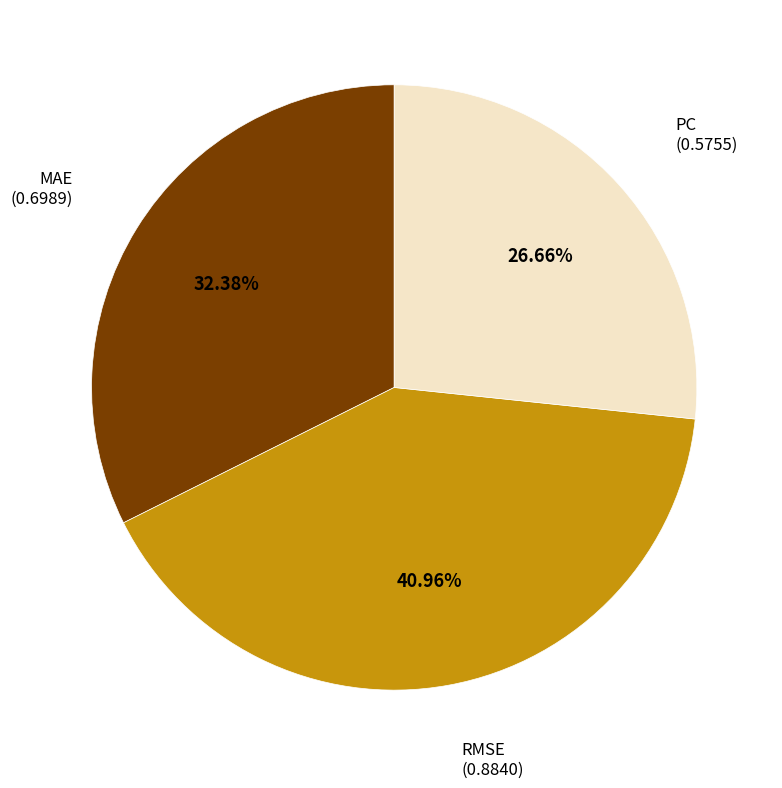

Is it true that PC is 33% of the pie?

False